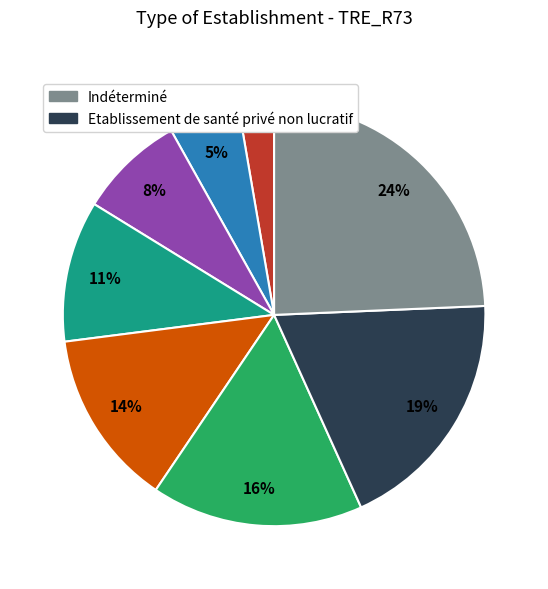

To the nearest percent, what is the average slice percentage?

12%